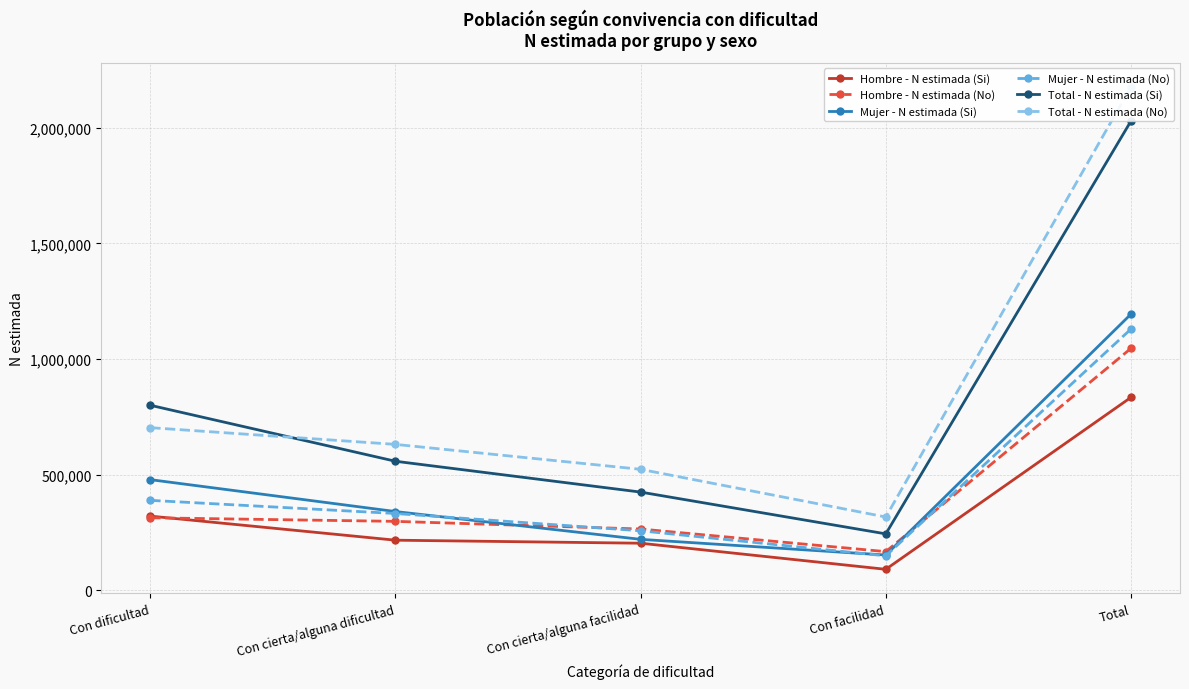

How many lines are shown in the chart?

6